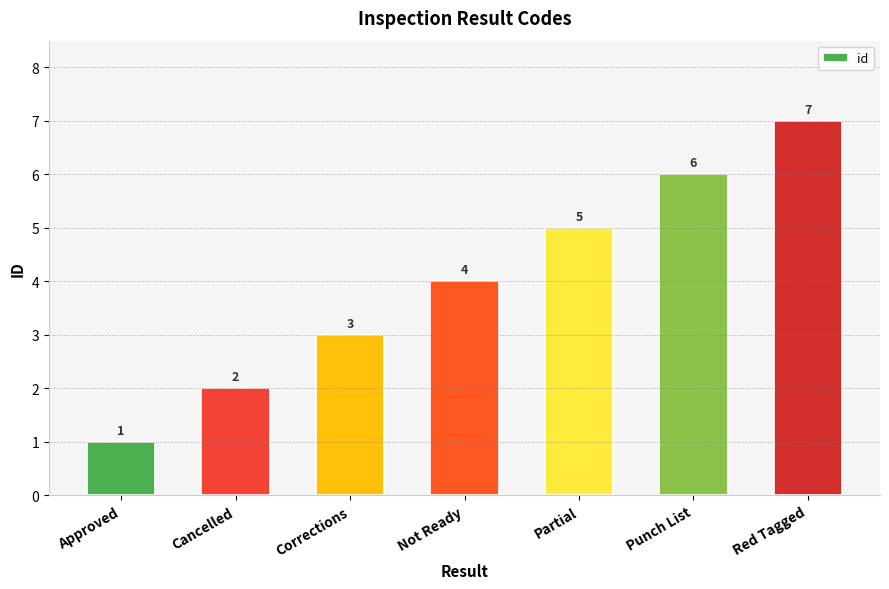

The value at Corrections is 3. True or false?

True